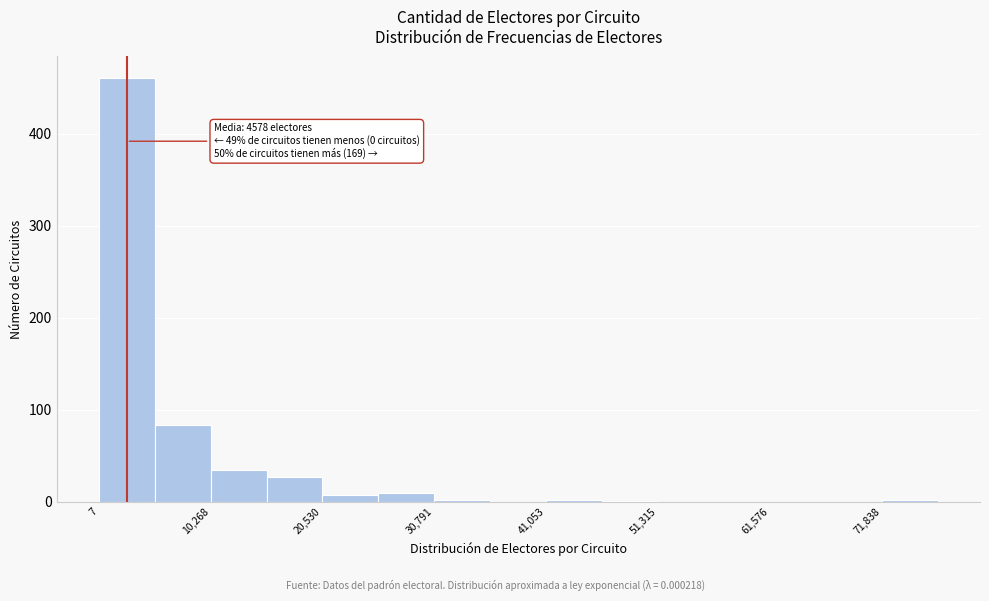

Around what value on the x-axis is the tallest bar? Give the approximate position of its centre, as read against the axis.

2000